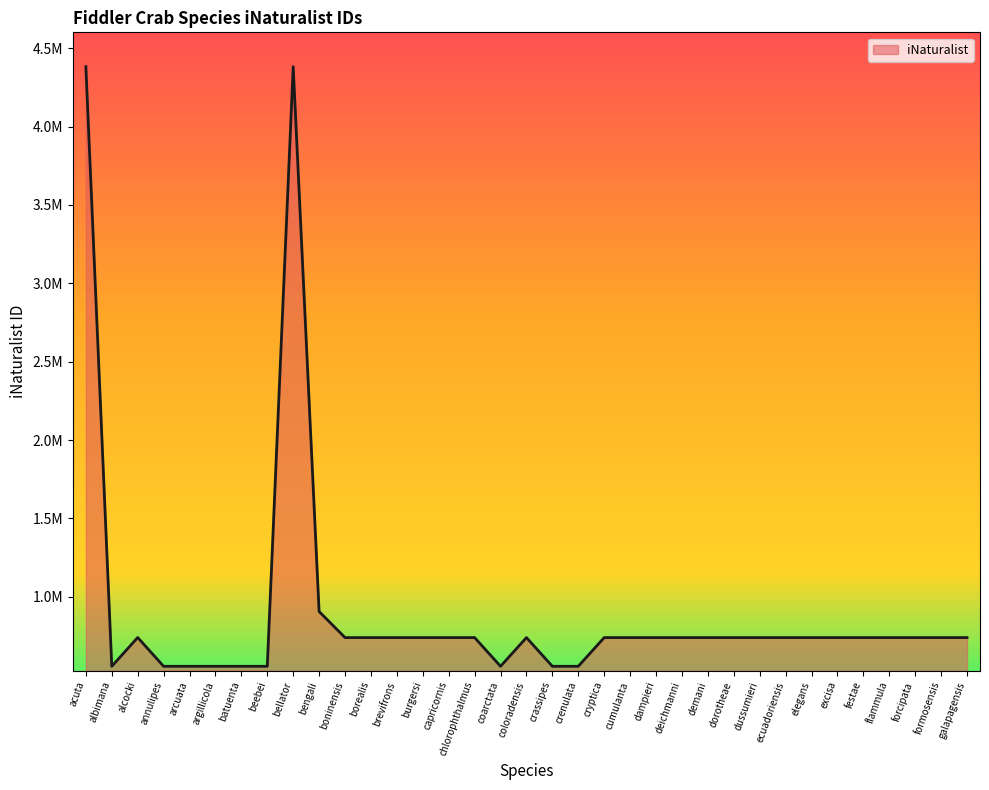

Does the chart display data point markers on the line(s)?

No